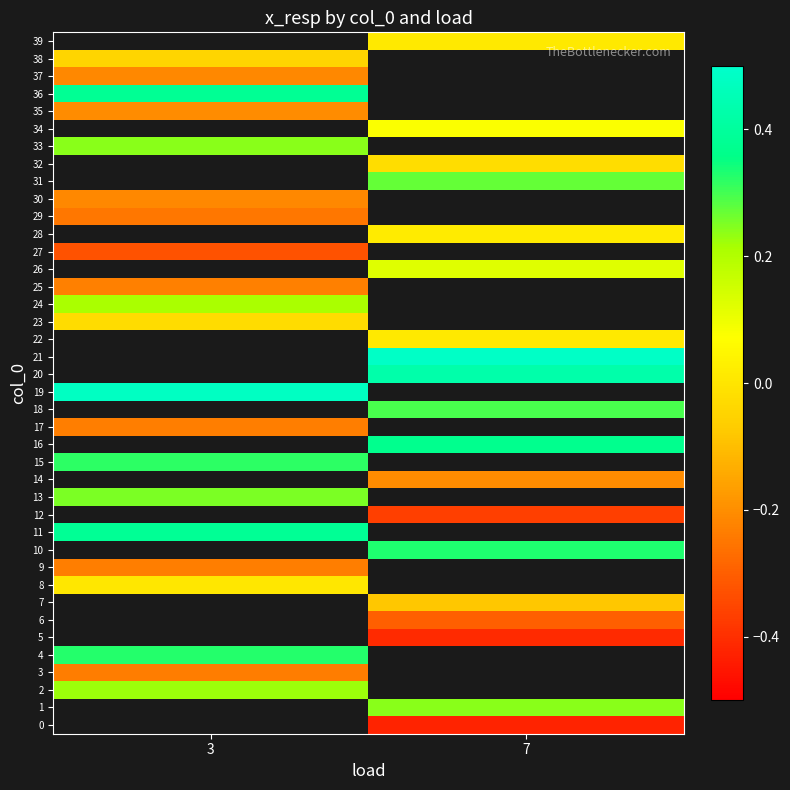

Which has a higher value, 7 or 3?

3